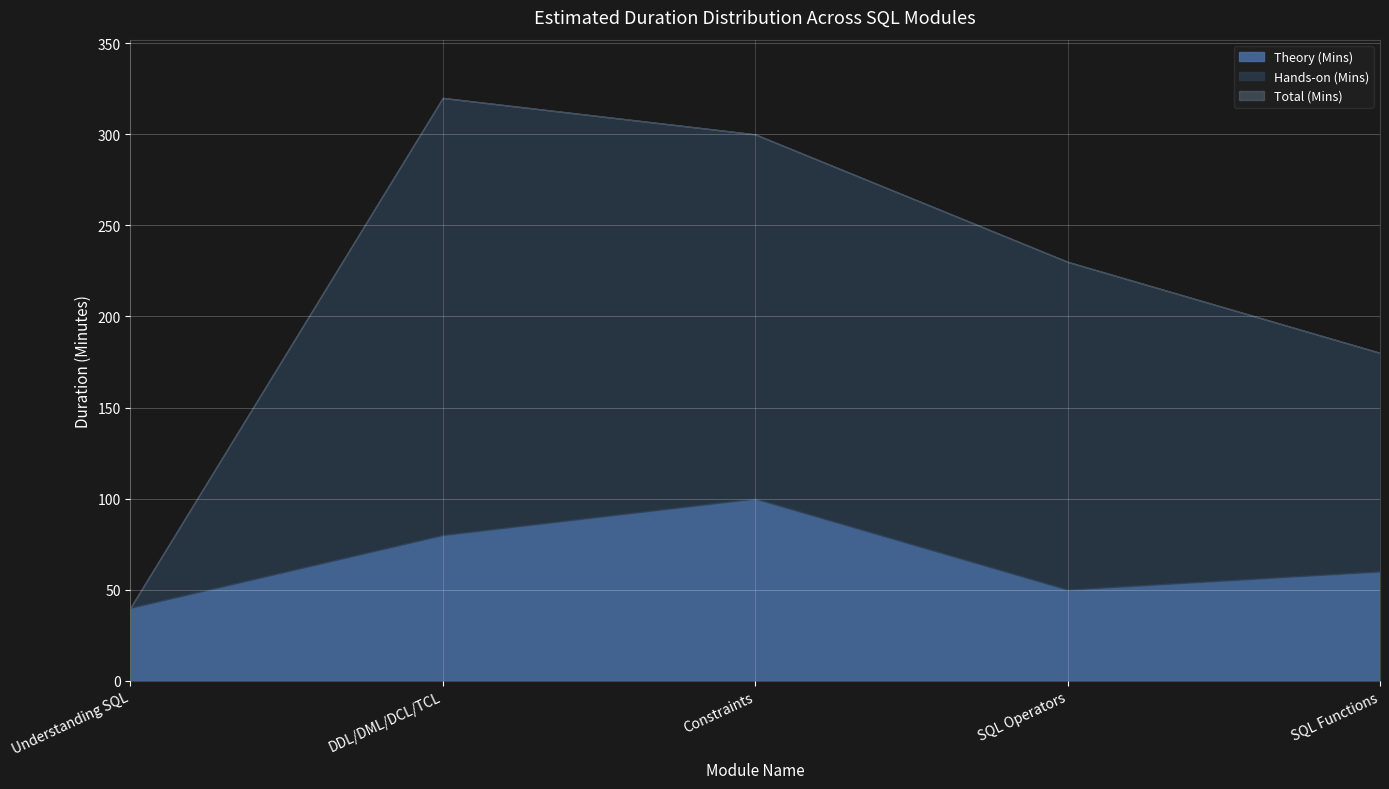

Which label corresponds to the smallest value in the chart?

SQL Functions